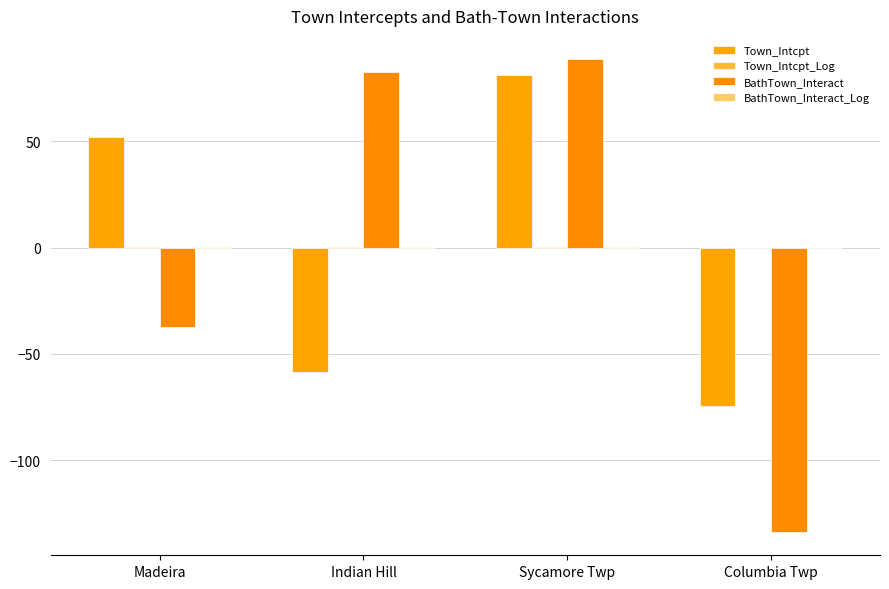

At which label is BathTown_Interact closest to -22?

Madeira